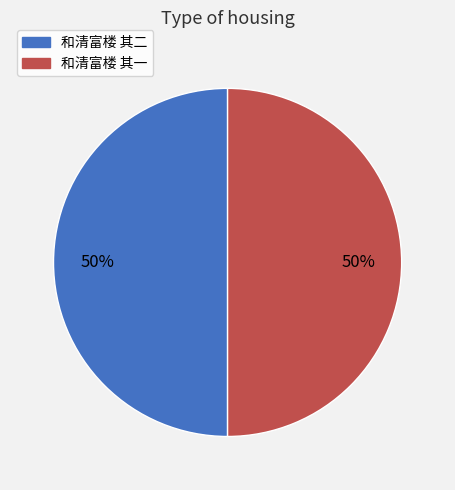

Is it true that 和清富楼 其二 is 50% of the pie?

True